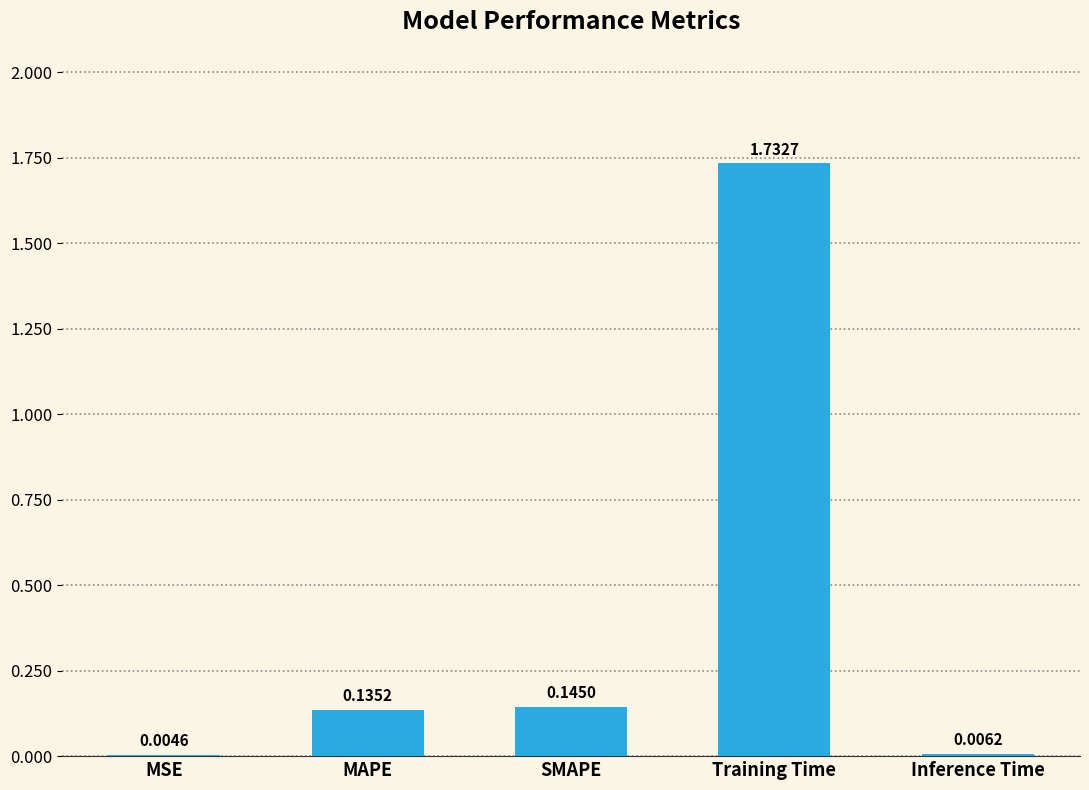

What is the sum of all values?

2.0